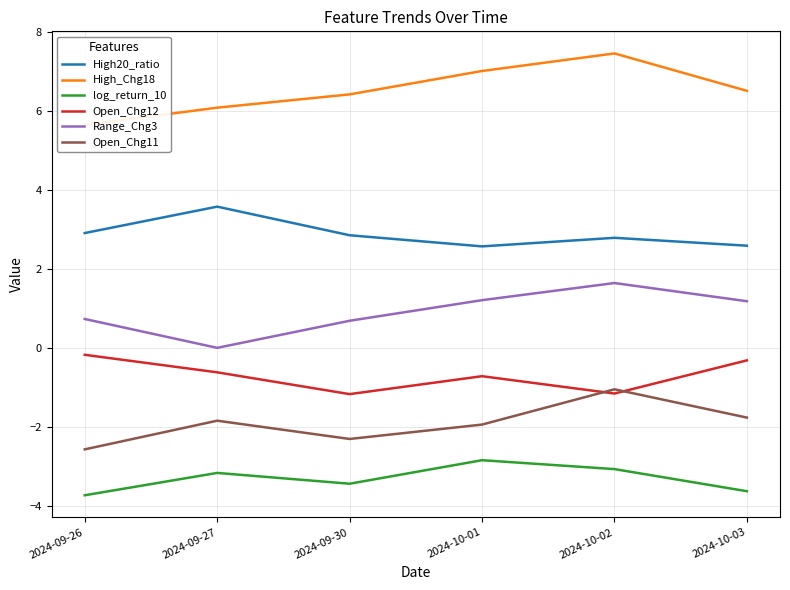

What position from the left is 2024-10-01?

4